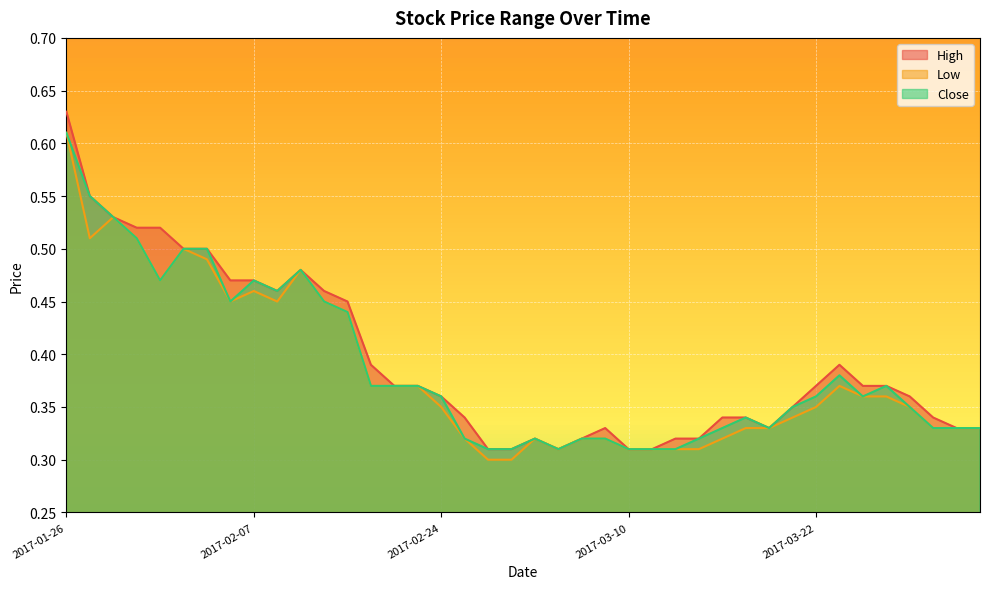

What is the value of the High point at the 10th from the left?

0.5